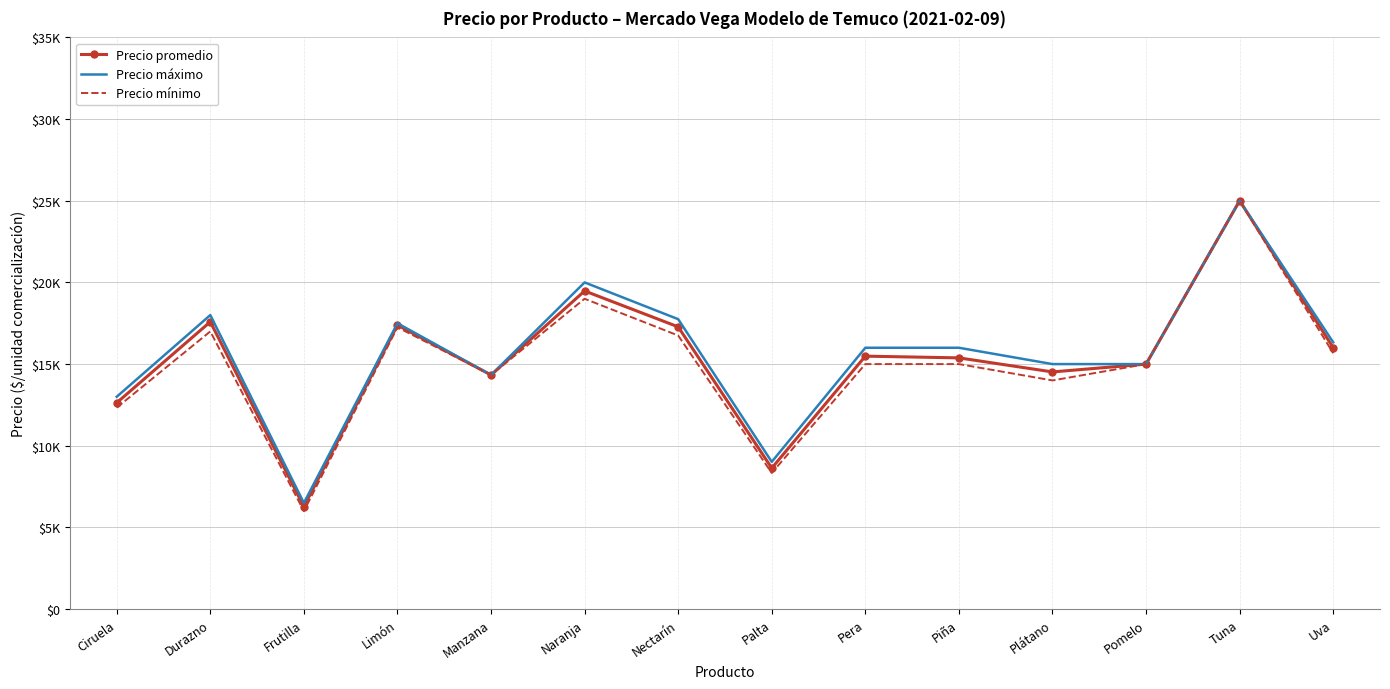

Reading left to right, extract all data points from this chart.

Precio promedio: Ciruela=12631	Durazno=17589	Frutilla=6271	Limón=17386	Manzana=14333	Naranja=19478	Nectarín=17279	Palta=8630	Pera=15486	Piña=15381	Plátano=14520	Pomelo=15000	Tuna=25000	Uva=16003
Precio máximo: Ciruela=13000	Durazno=18000	Frutilla=6500	Limón=17500	Manzana=14333	Naranja=20000	Nectarín=17750	Palta=9016	Pera=16000	Piña=16000	Plátano=15000	Pomelo=15000	Tuna=25000	Uva=16333
Precio mínimo: Ciruela=12333	Durazno=17000	Frutilla=6000	Limón=17250	Manzana=14333	Naranja=19000	Nectarín=16750	Palta=8333	Pera=15000	Piña=15000	Plátano=14000	Pomelo=15000	Tuna=25000	Uva=15666